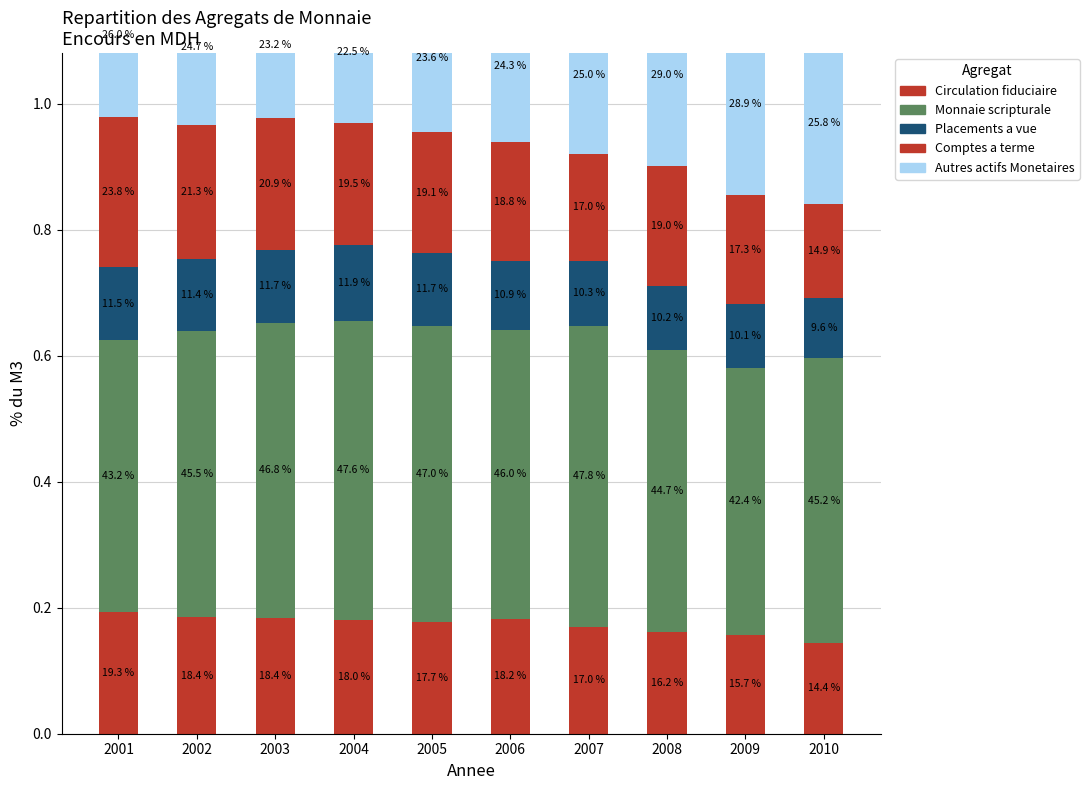

What is the average value of the Autres actifs Monetaires series?

0.3